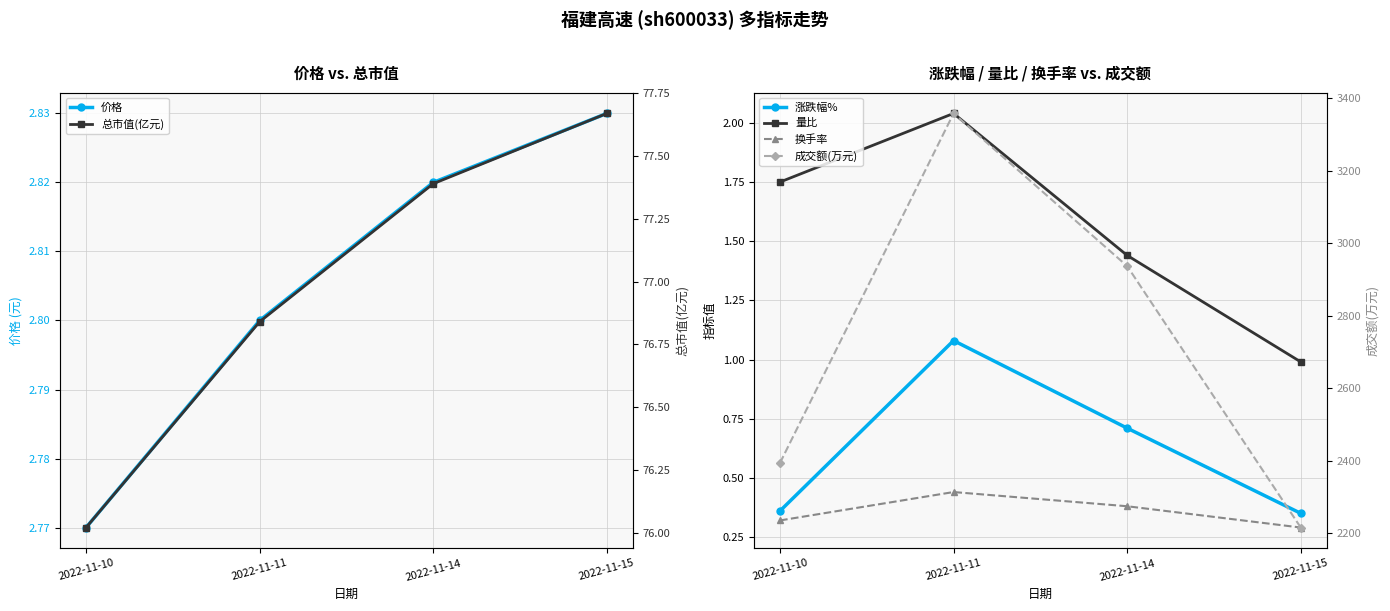

What is the difference between the 换手率 values at 2022-11-11 and 2022-11-15?

0.2